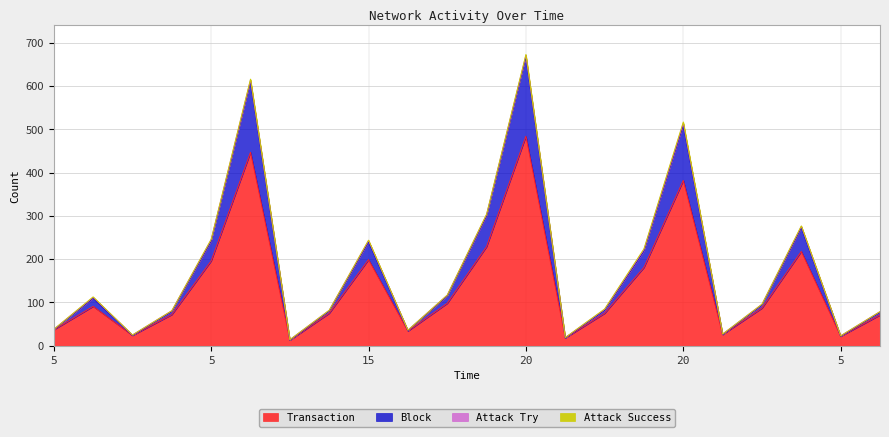

Reading left to right, list all the values displayed in this chart.

Transaction: 37	91	24	72	196	447	13	75	199	34	98	229	484	18	75	181	382	26	87	218	22	71
Block: 0	19	0	7	46	163	0	5	41	1	17	71	183	0	7	38	128	0	7	55	0	6